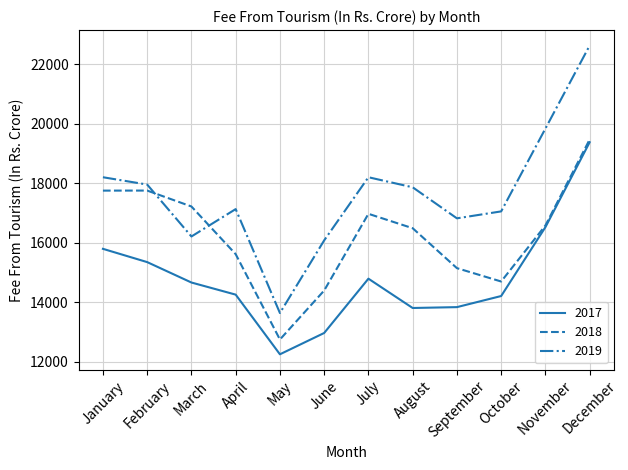

What is the total value across all series at June?

43452